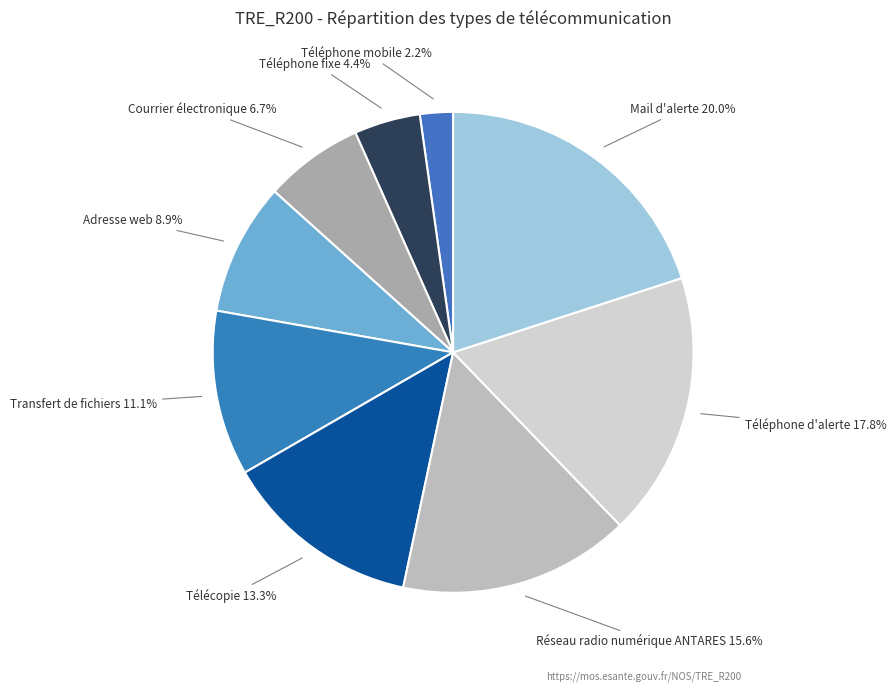

How many slices are in this pie chart?

9